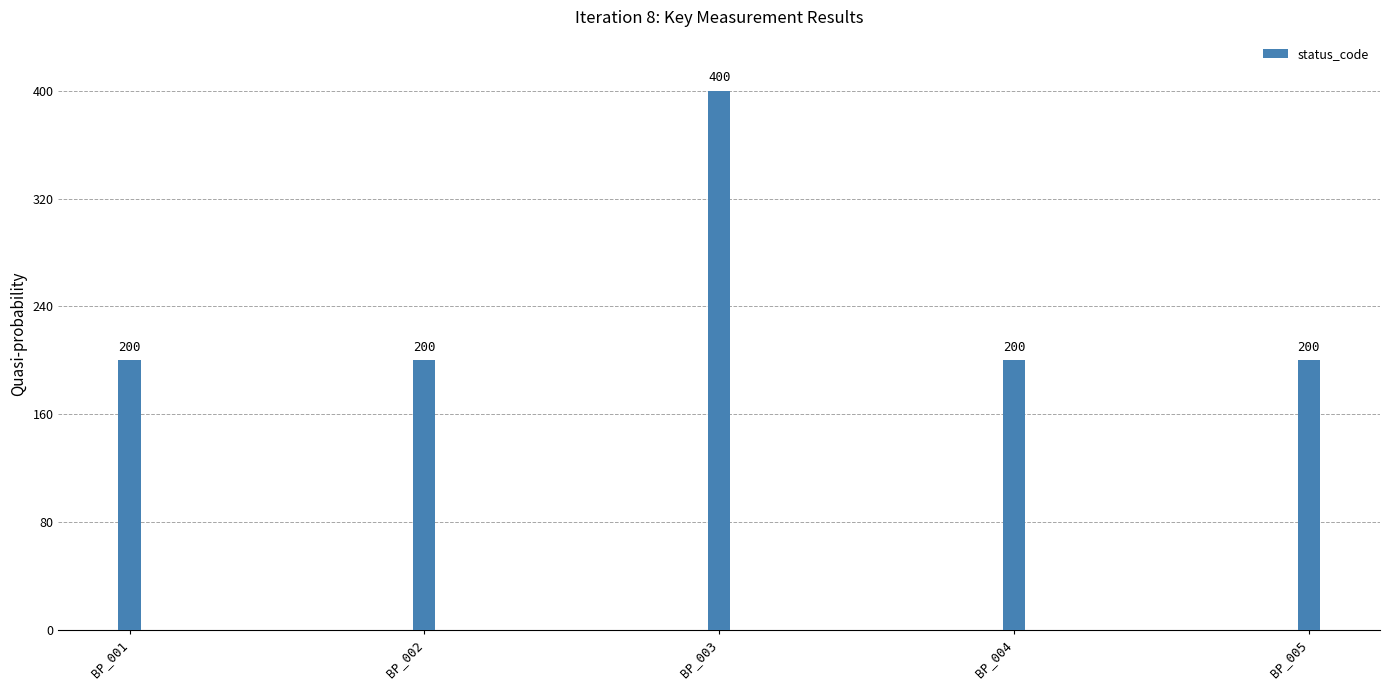

What is the value of the 4th bar from the left?

200